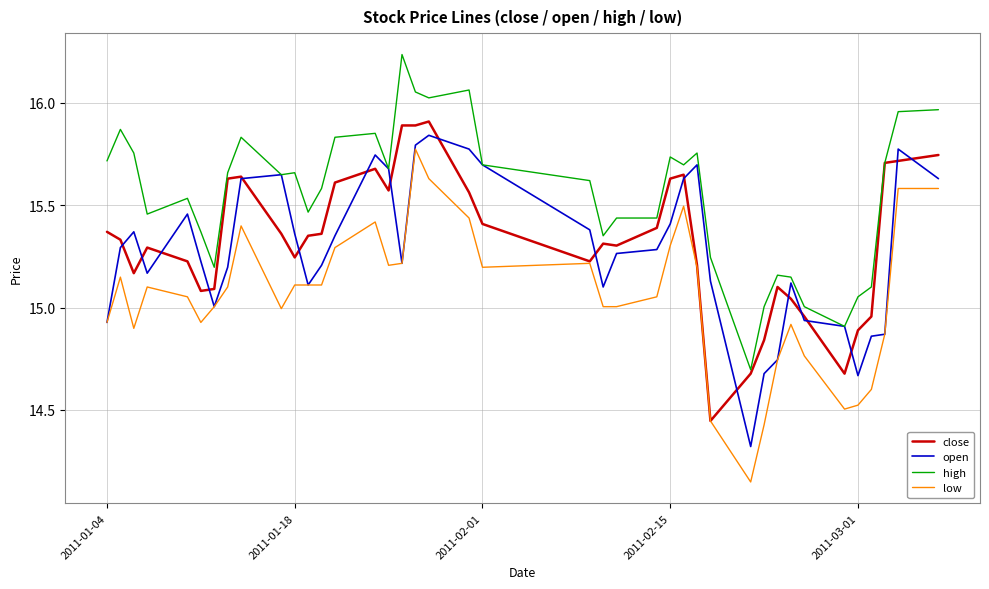

Which series has the largest total across all categories?

high